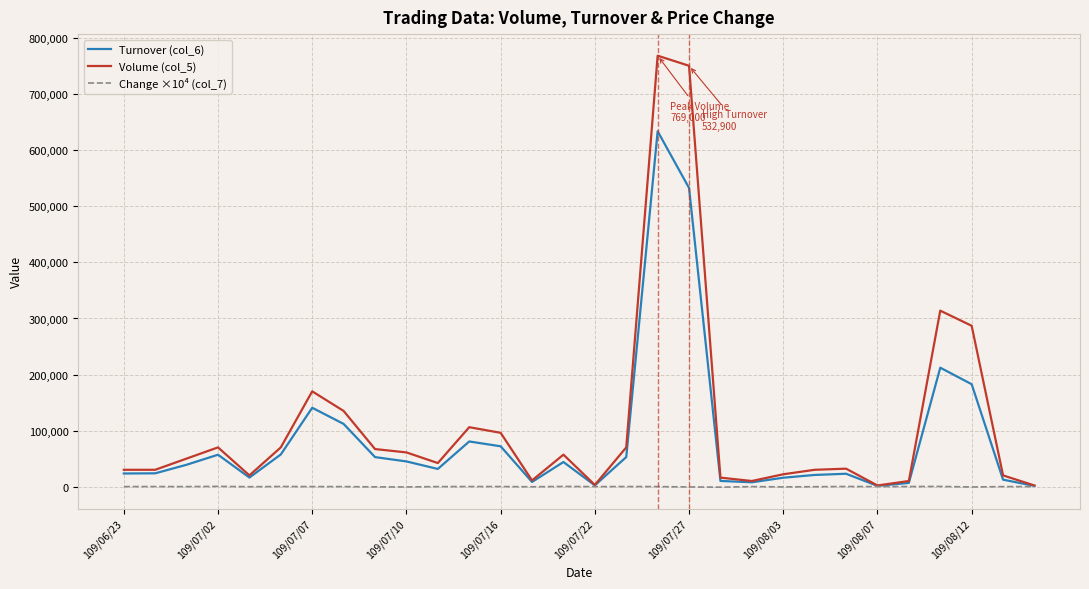

List the series in order of their peak value, highest first.

Volume (col_5), Turnover (col_6), Change ×10⁴ (col_7)